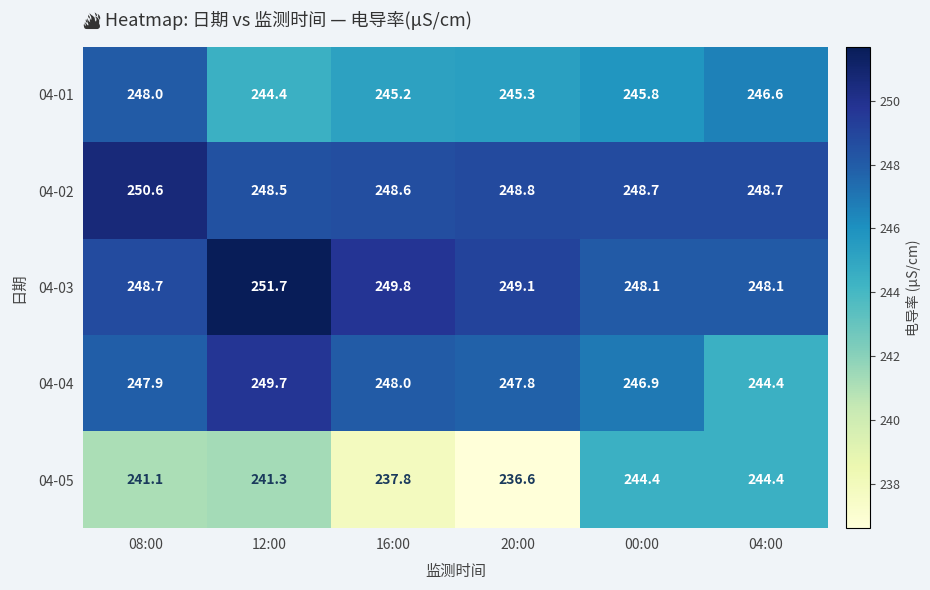

What is the difference between the maximum and second lowest values in the 04-02 series?

2.0